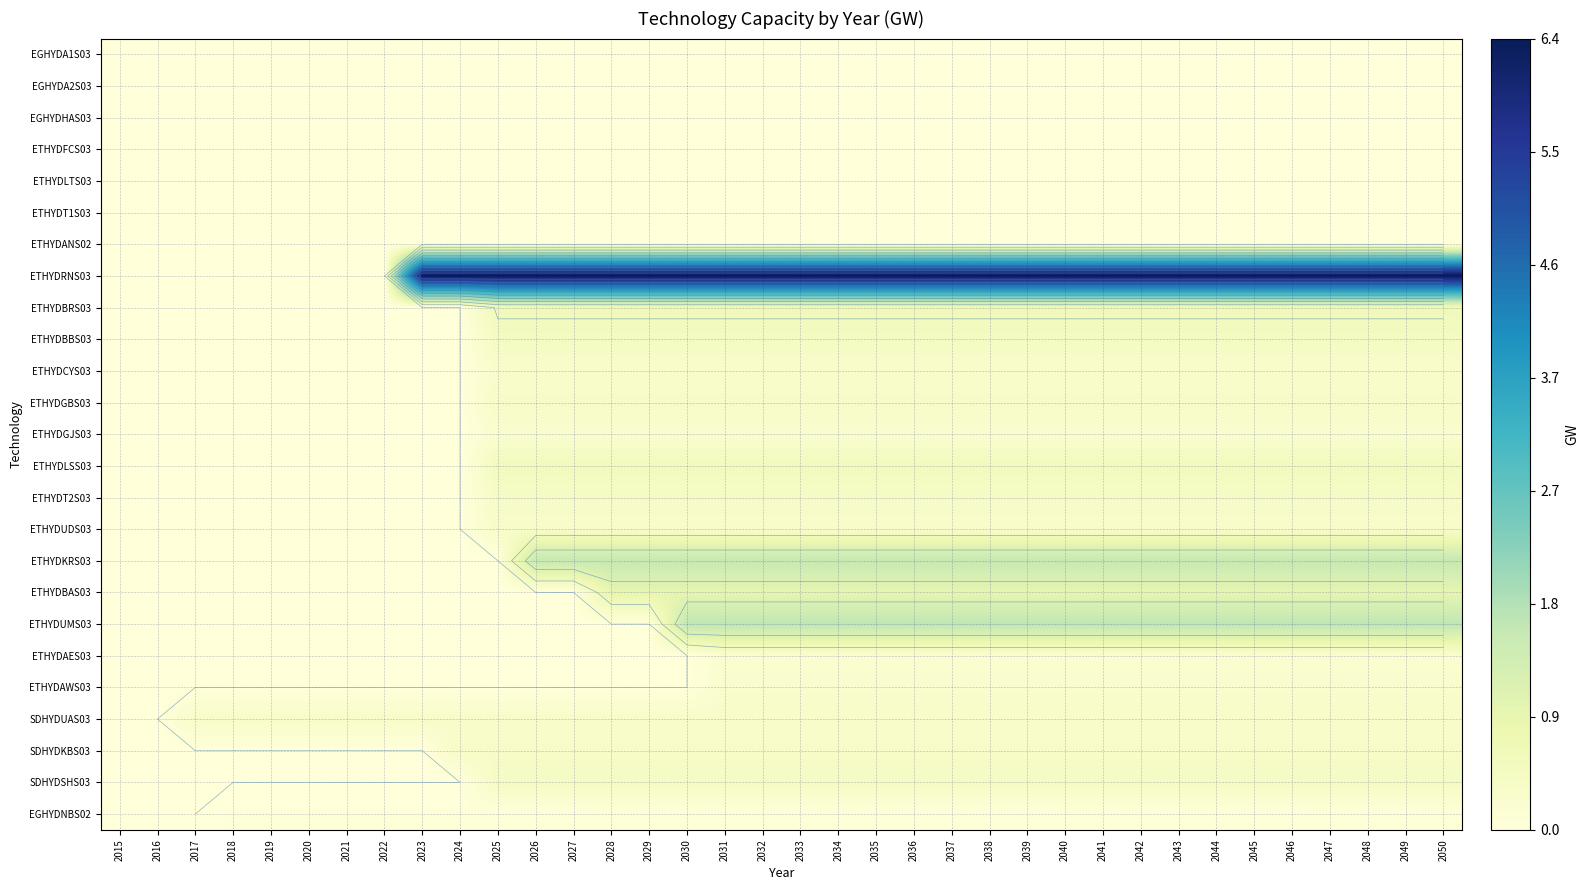

Which has a higher value, 2043 or 2021?

2043